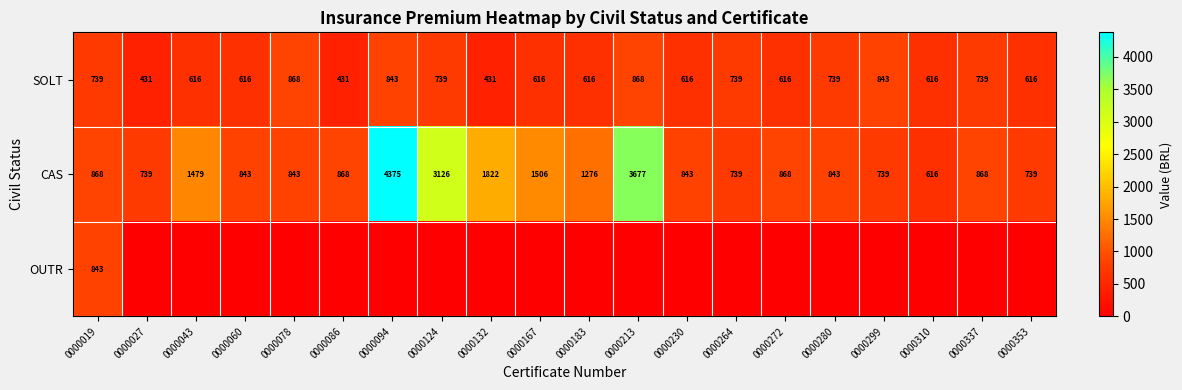

Which label corresponds to the largest value in the chart?

0000094